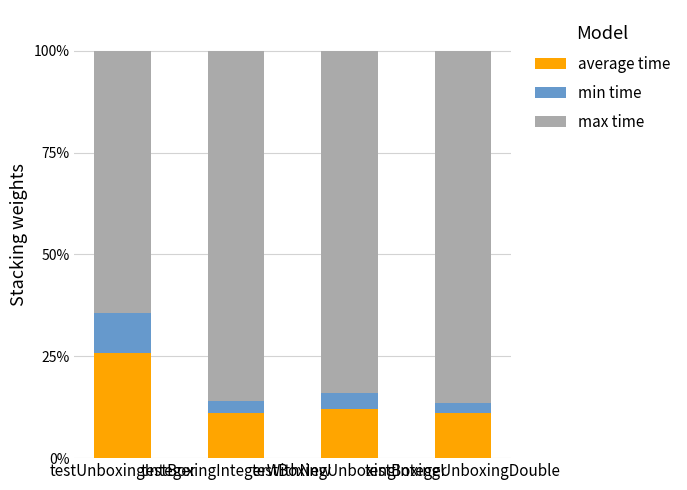

What is the highest value of the average time series?

25.8